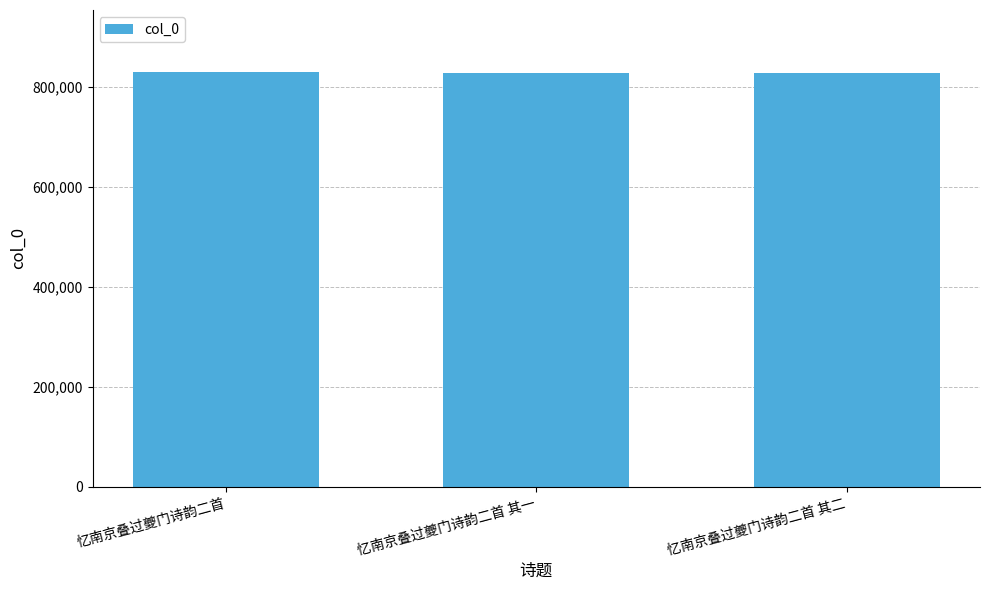

Are the bars grouped side by side (vs. stacked)?

No